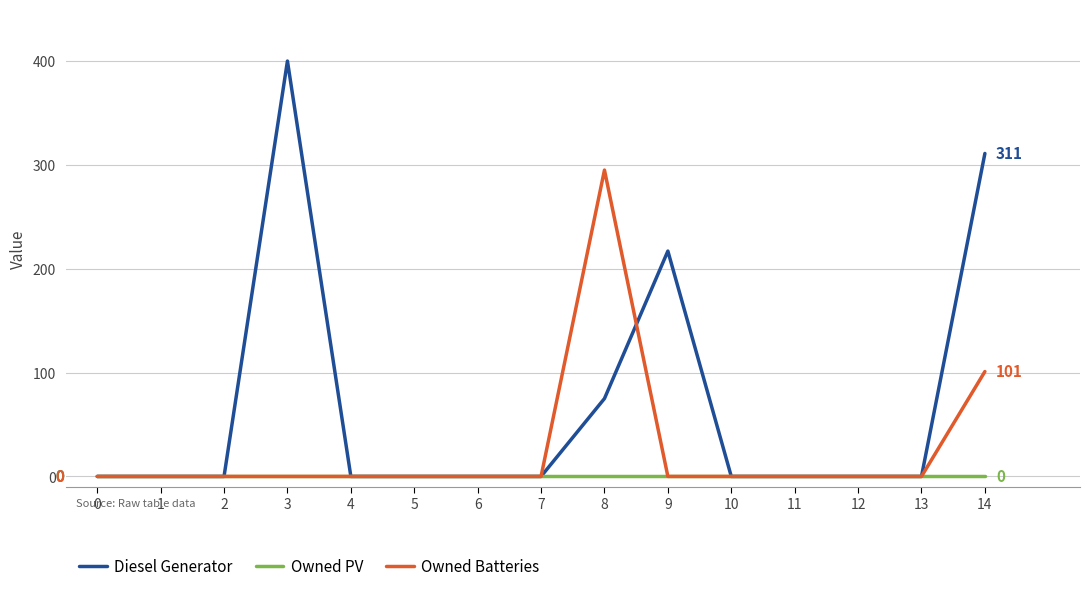

Rank the series by their maximum value, from lowest to highest.

Owned PV, Owned Batteries, Diesel Generator